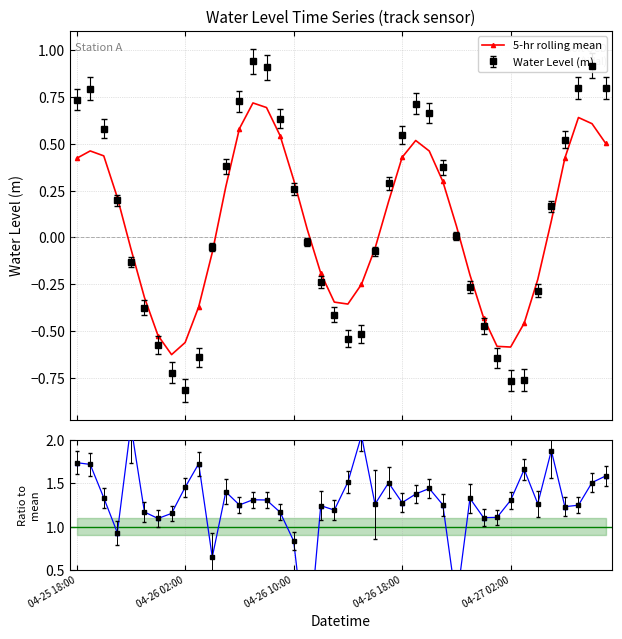

How many values exceed 1?

35